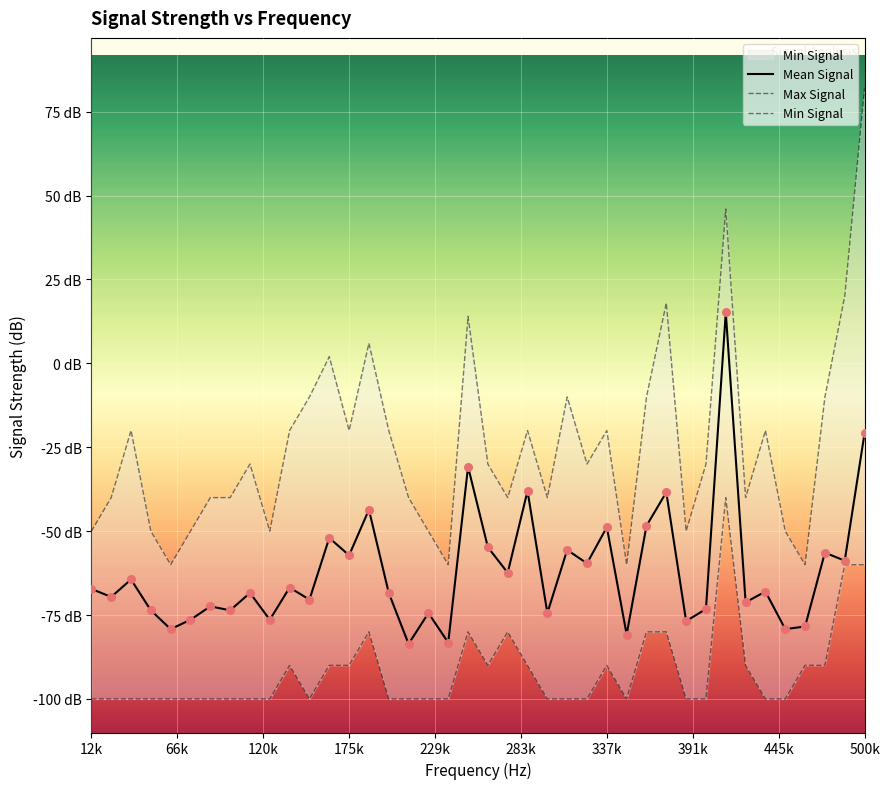

What is the total value across all series at 212500?

-223.6